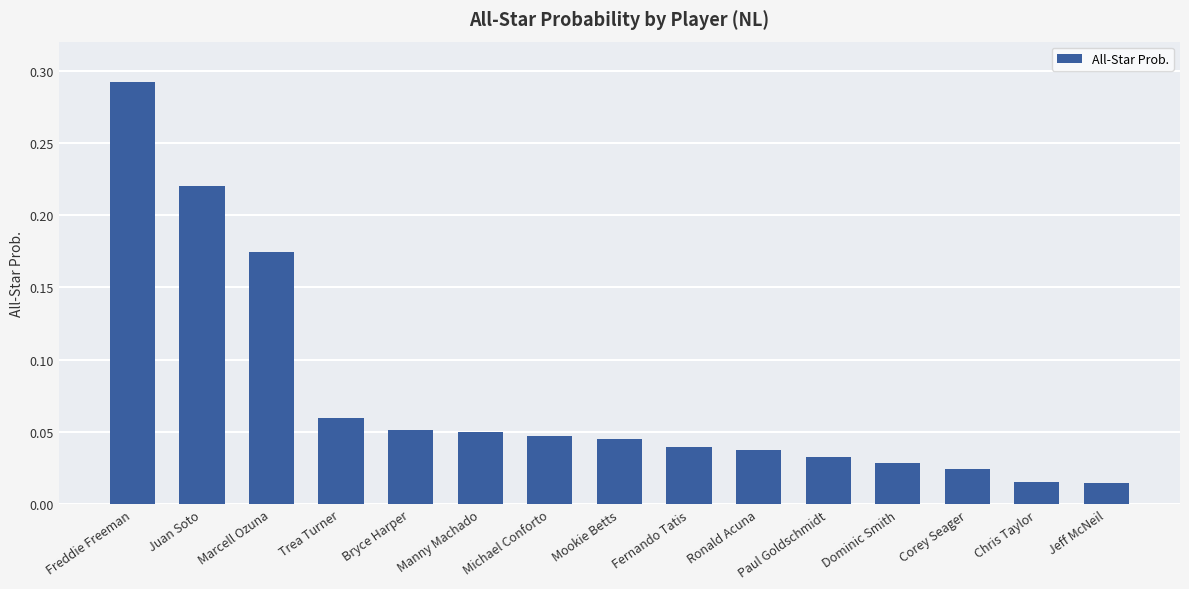

How many series are shown in this chart?

1